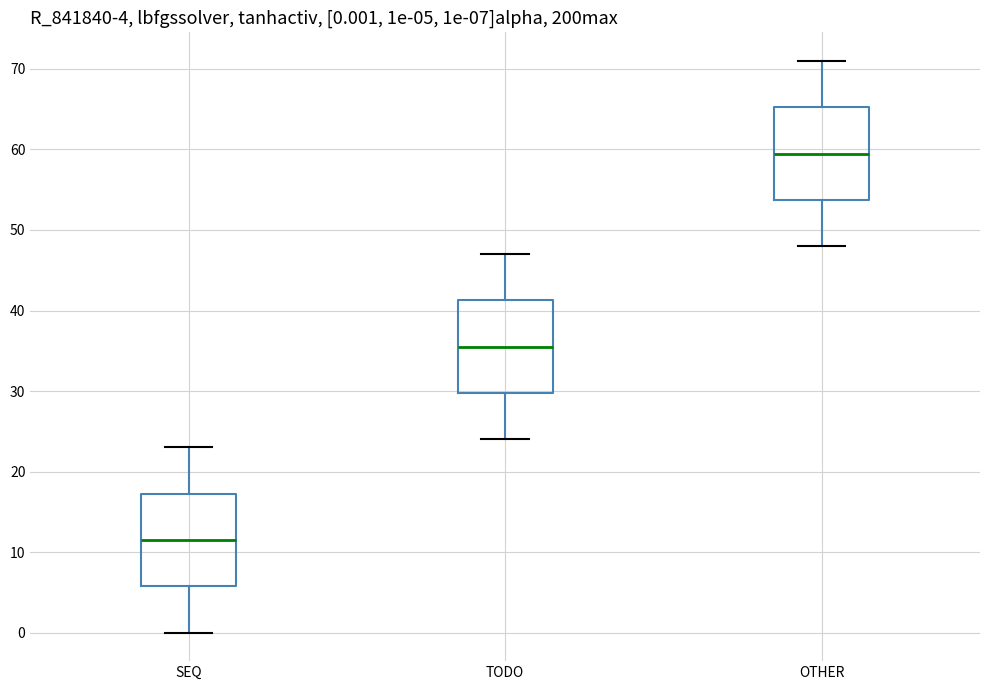

Which box has the lowest median line?

SEQ